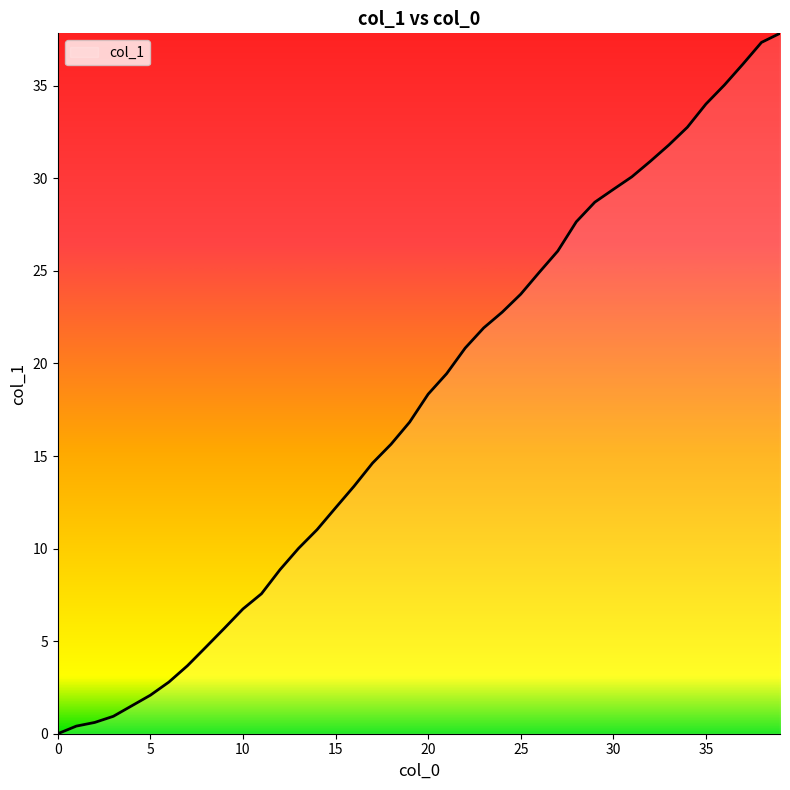

What is the difference between the maximum and minimum values?

37.8